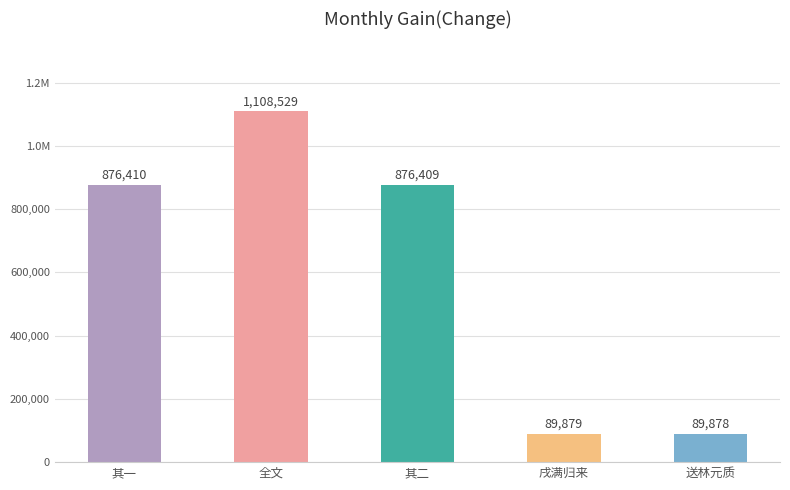

List the labels in order of value, largest first.

全文, 其一, 其二, 戌满归来, 送林元质